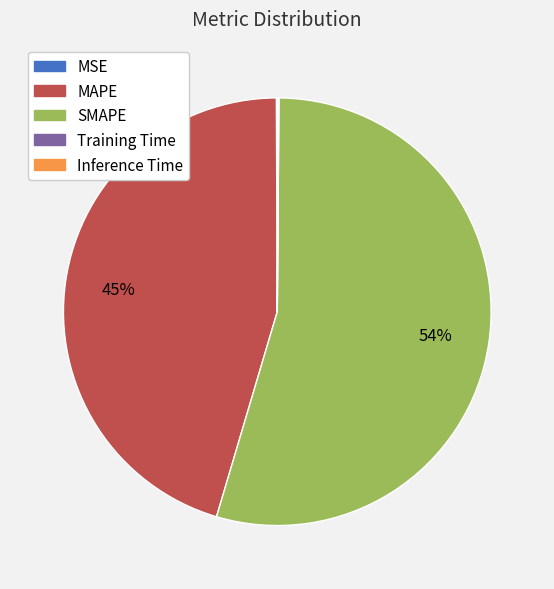

To the nearest percent, what is the average slice percentage?

20%